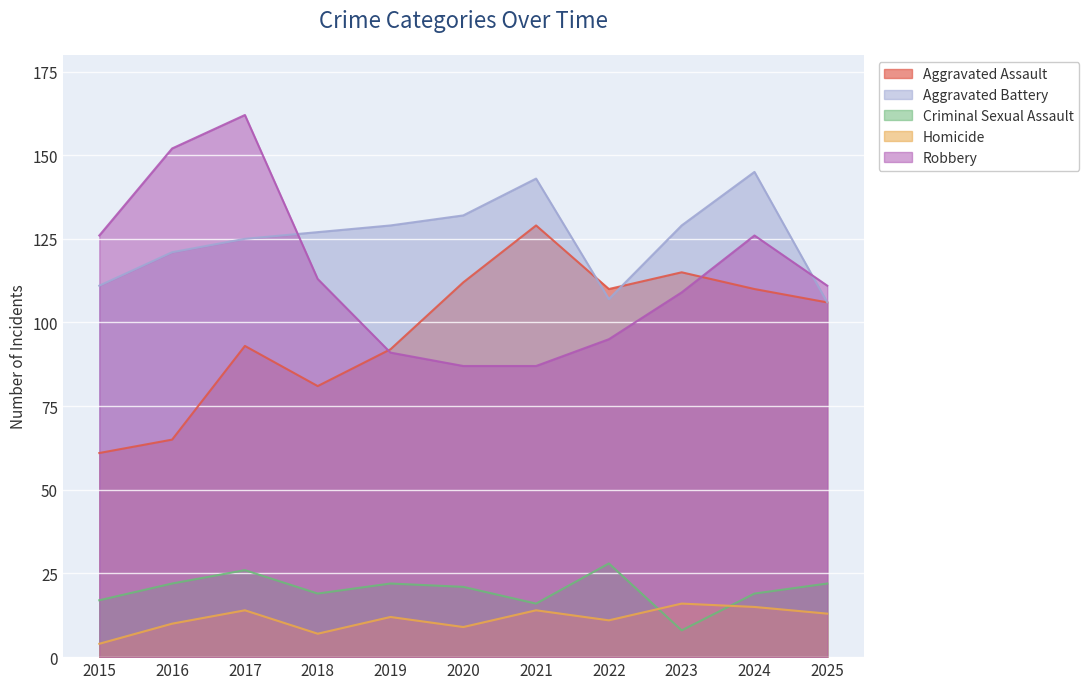

What is the sum of the Homicide values at 2016 and 2019?

22